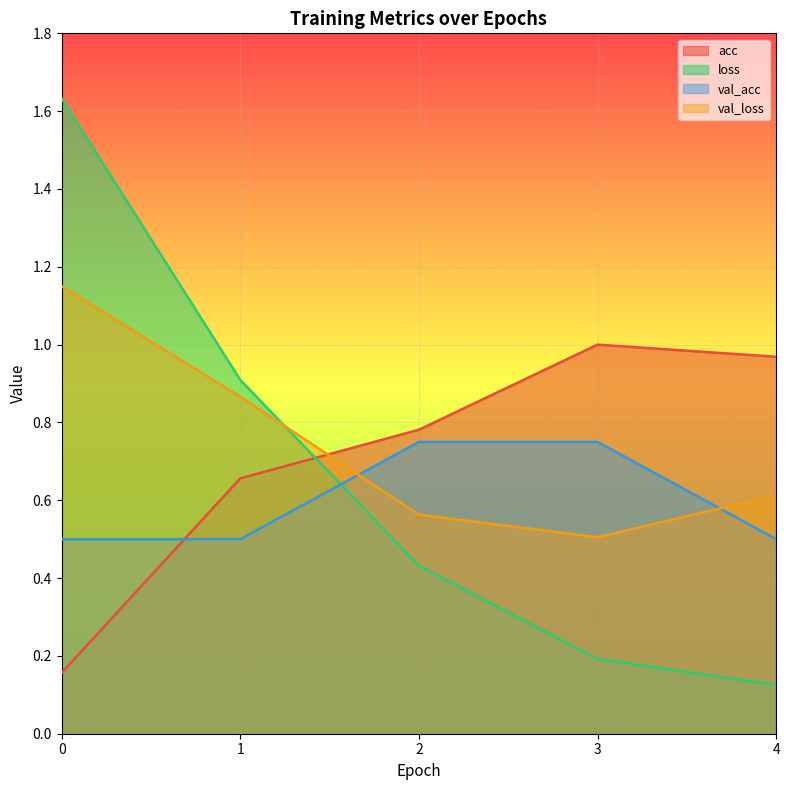

How many series are shown in this chart?

4